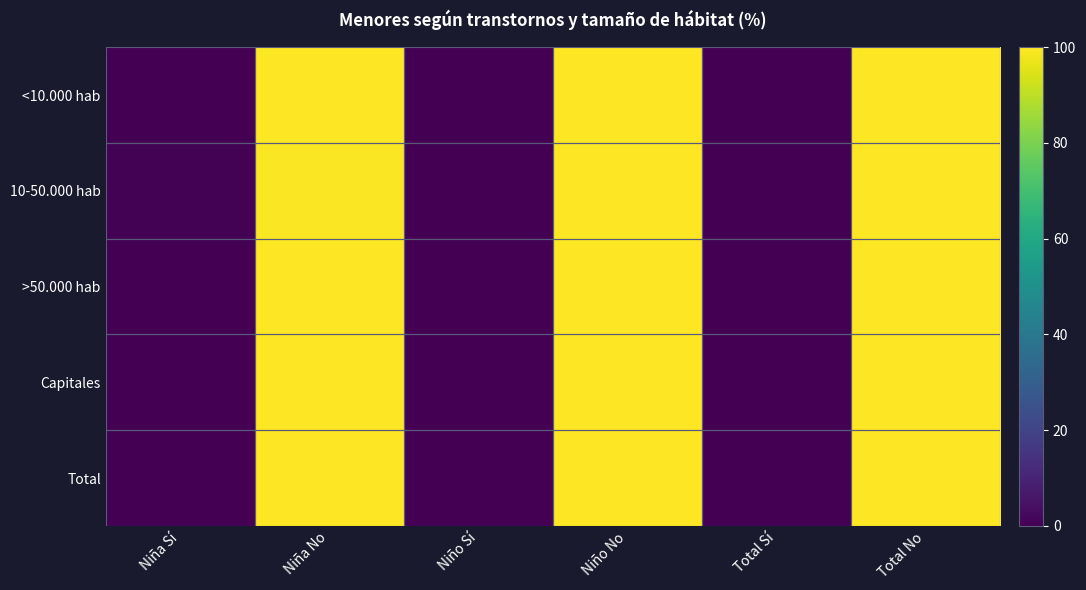

Which series has the widest spread of values?

<10.000 hab